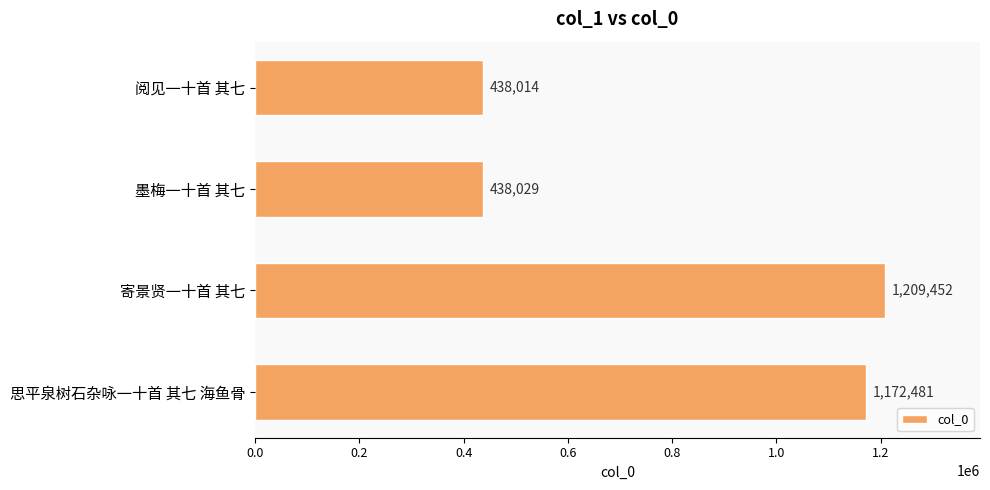

What is the difference between the maximum and minimum values?

771438